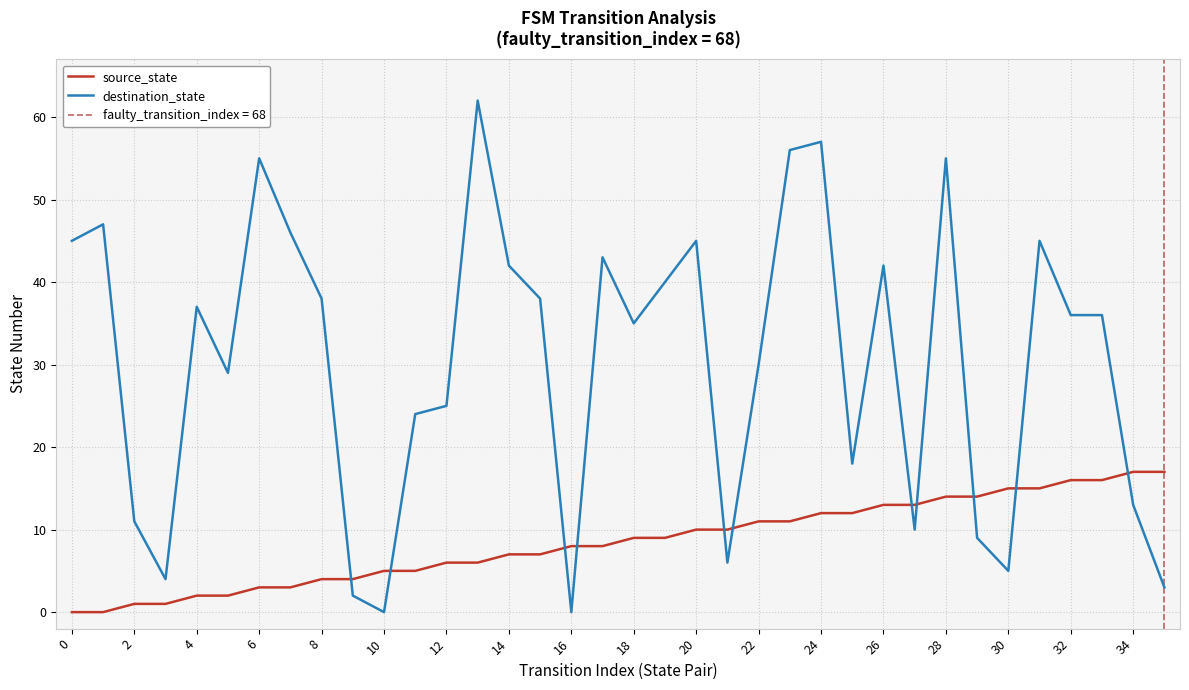

How many times do destination_state and source_state cross each other?

11